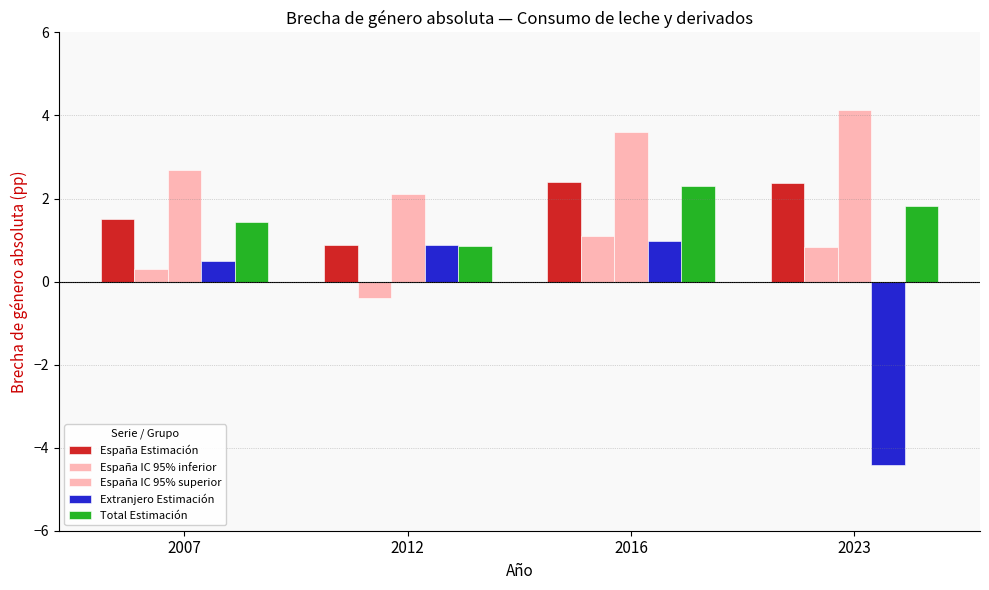

Are the bars grouped side by side (vs. stacked)?

Yes